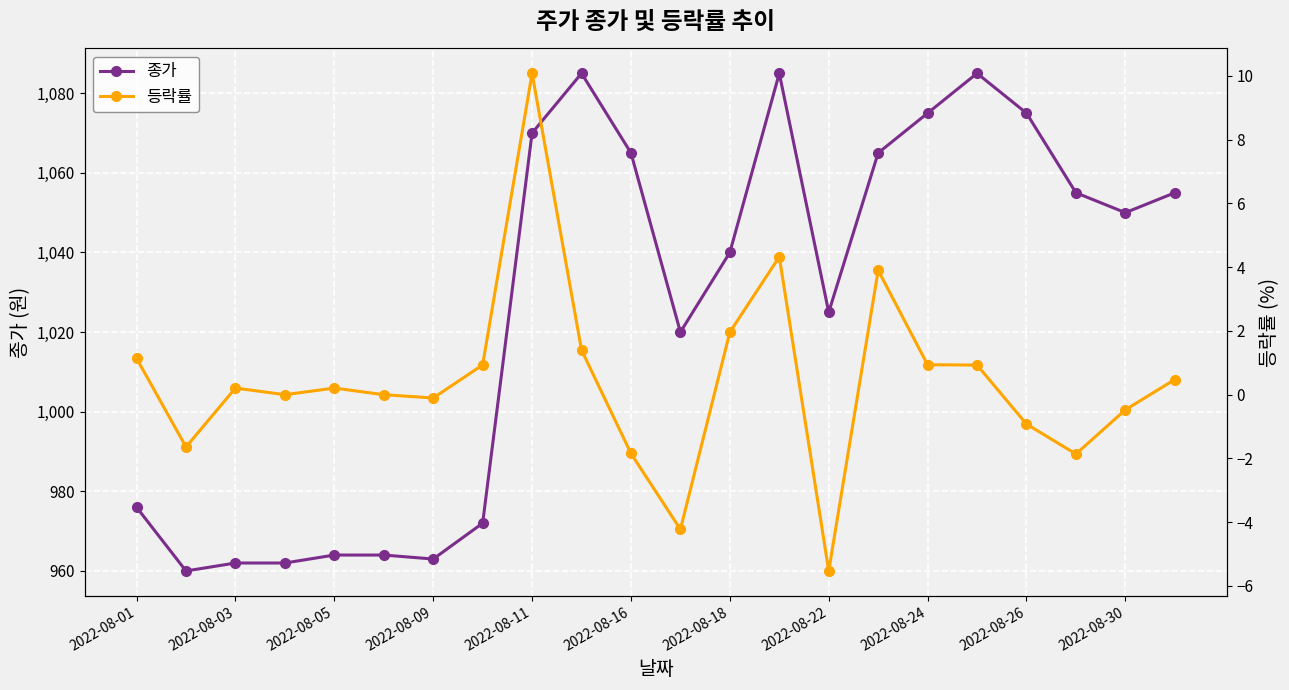

Reading left to right, extract all data points from this chart.

종가: 976.0	960.0	962.0	962.0	964.0	964.0	963.0	972.0	1070.0	1085.0	1065.0	1020.0	1040.0	1085.0	1025.0	1065.0	1075.0	1085.0	1075.0	1055.0	1050.0	1055.0
등락률: 1.1	-1.6	0.2	0.0	0.2	0.0	-0.1	0.9	10.1	1.4	-1.8	-4.2	2.0	4.3	-5.5	3.9	0.9	0.9	-0.9	-1.9	-0.5	0.5